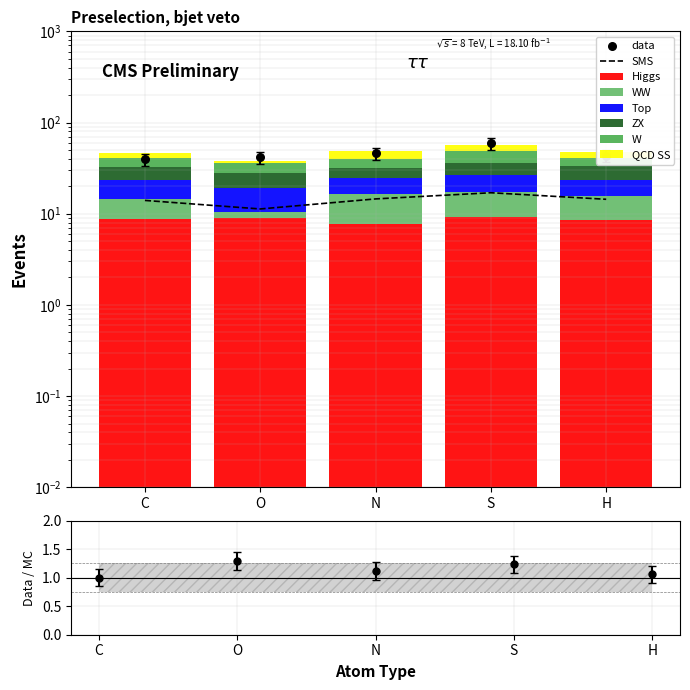

Which series reaches the maximum Y coordinate?

W